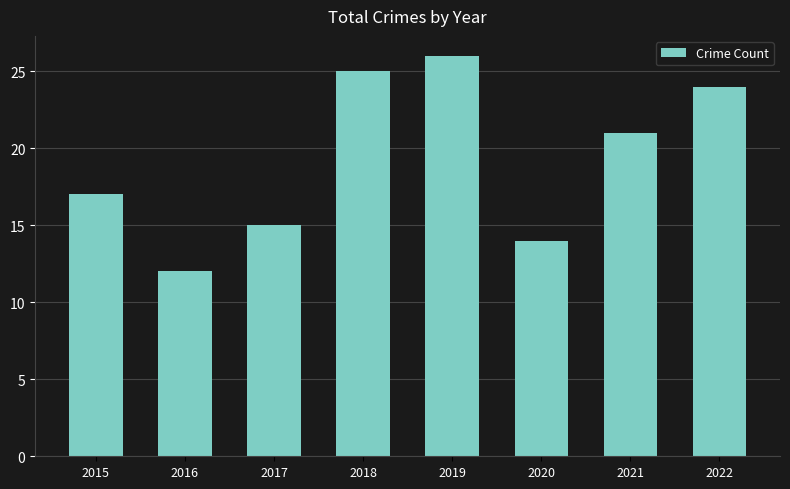

What is the change in value from 2020 to 2022?

+10